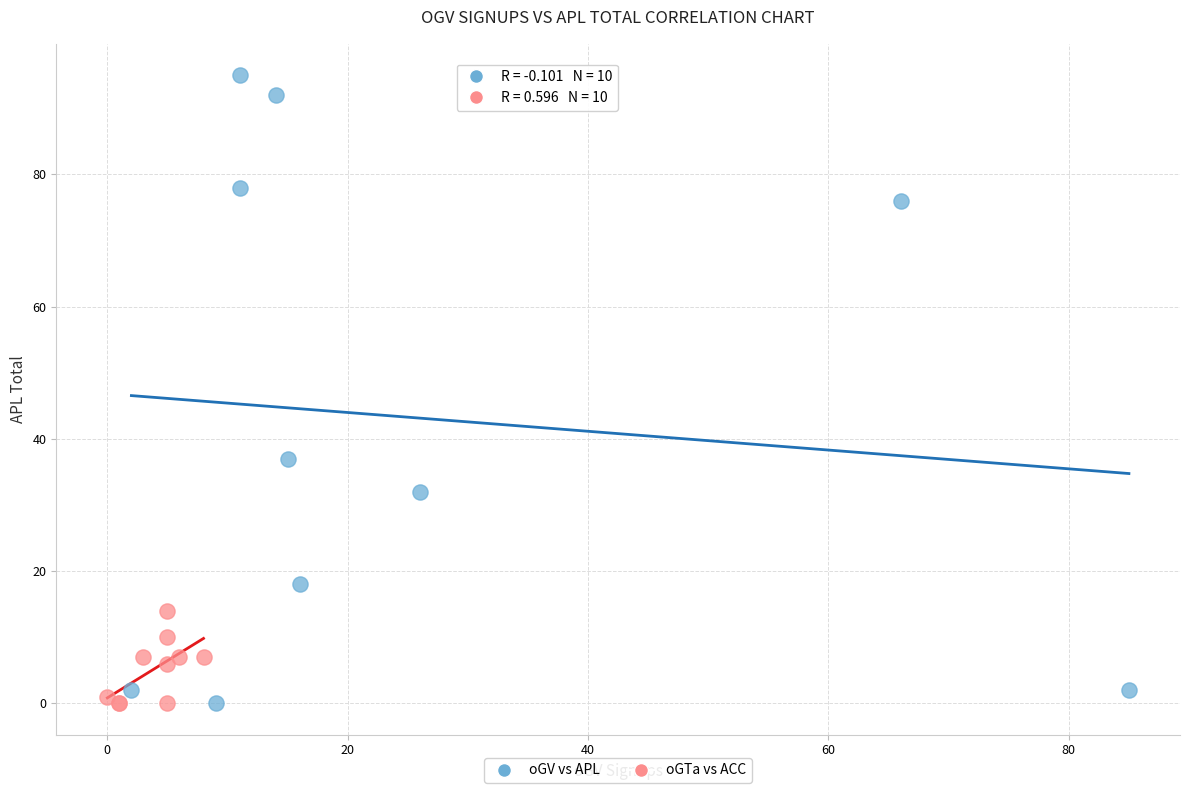

Which series has the largest Y range (max minus min)?

oGV vs APL